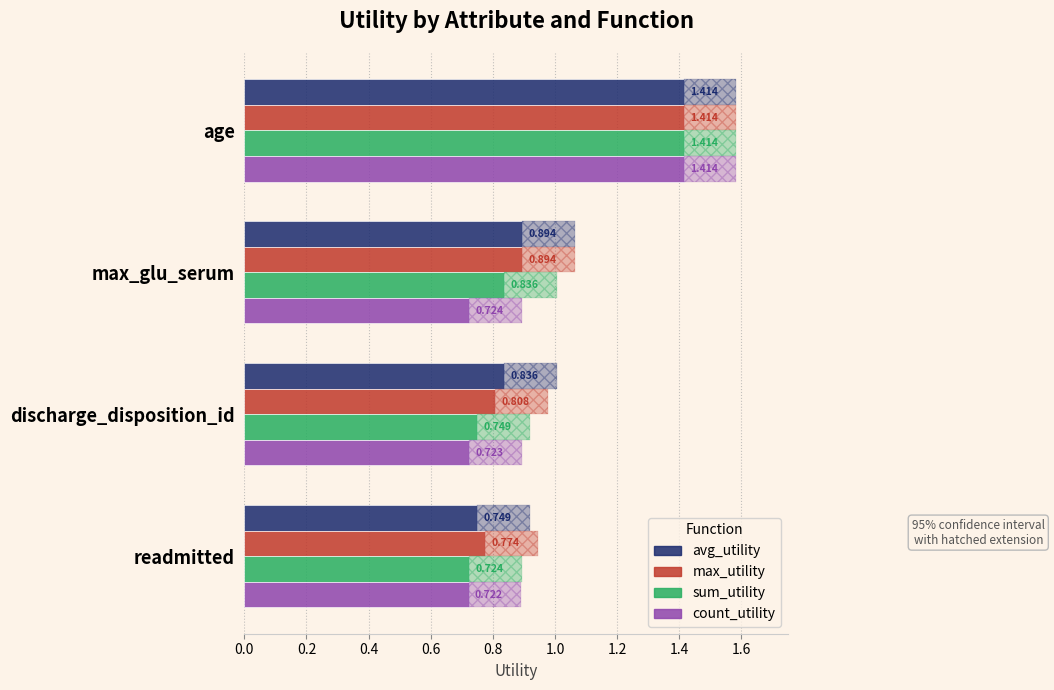

What is the spread (max minus min) of values at readmitted?

0.1